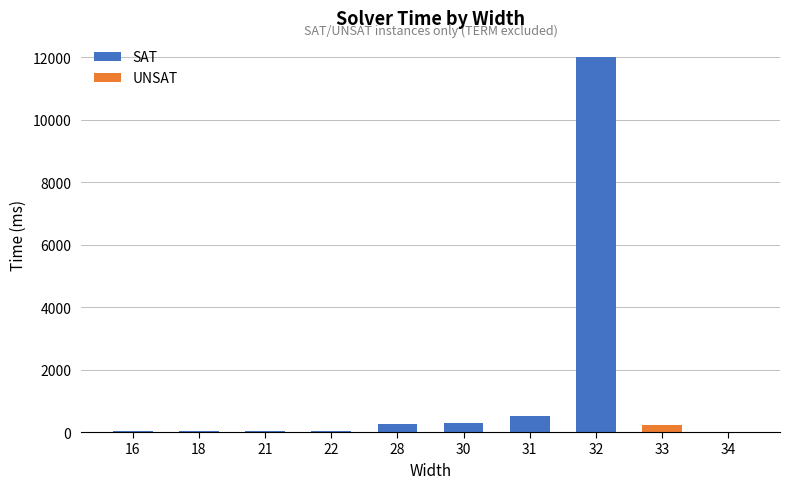

Where does the data first go above 213?

28